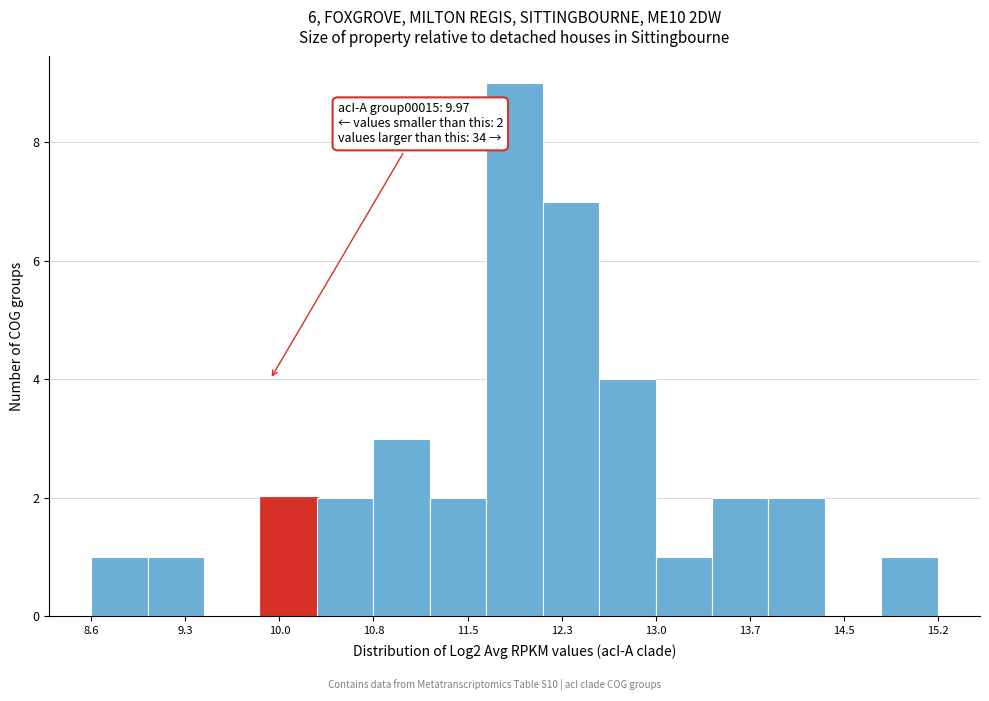

Over which range of the x-axis is the bar tallest?

11.7 to 12.1